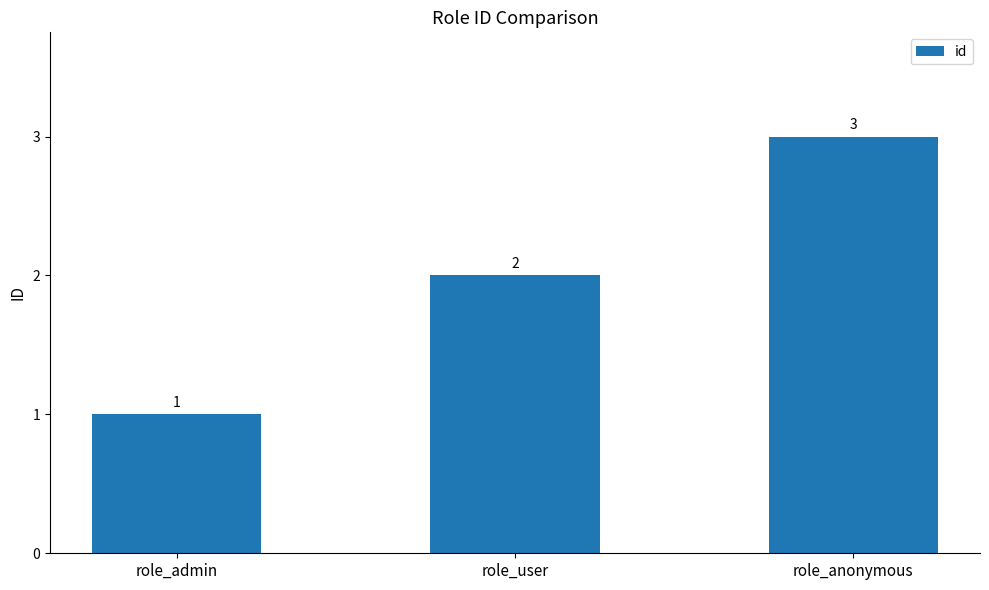

What is the ratio of the value at role_anonymous to the value at role_admin?

3.0